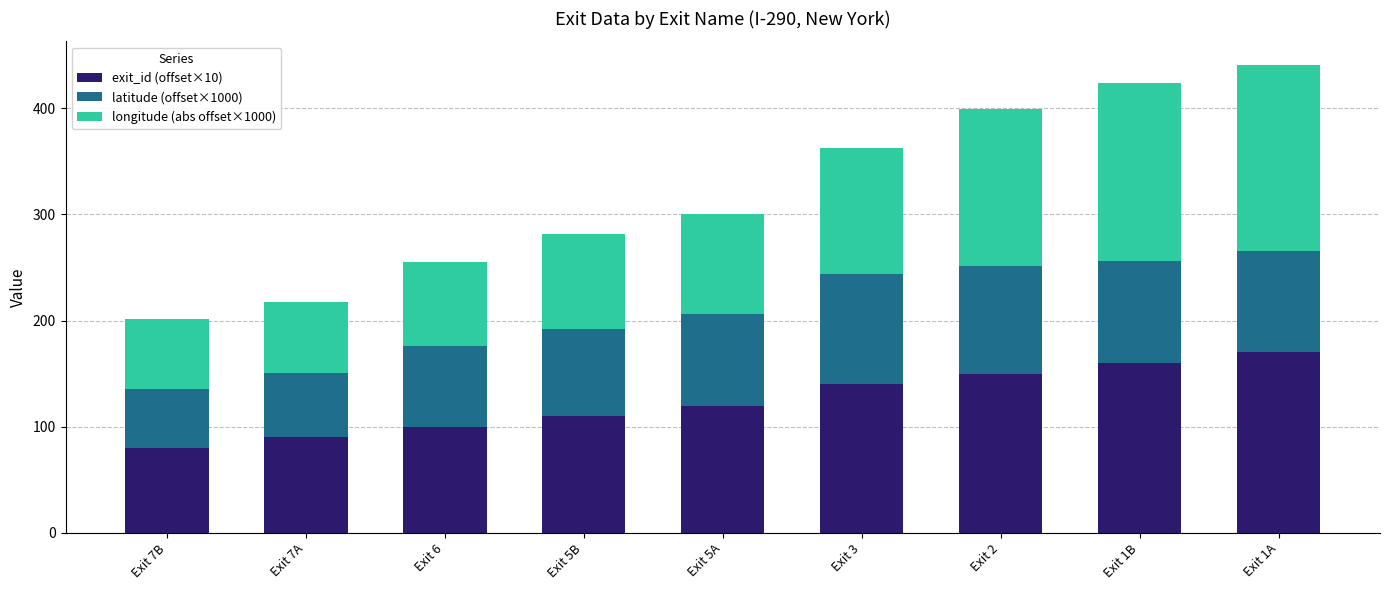

At which label does exit_id (offset×10) reach its peak?

Exit 1A